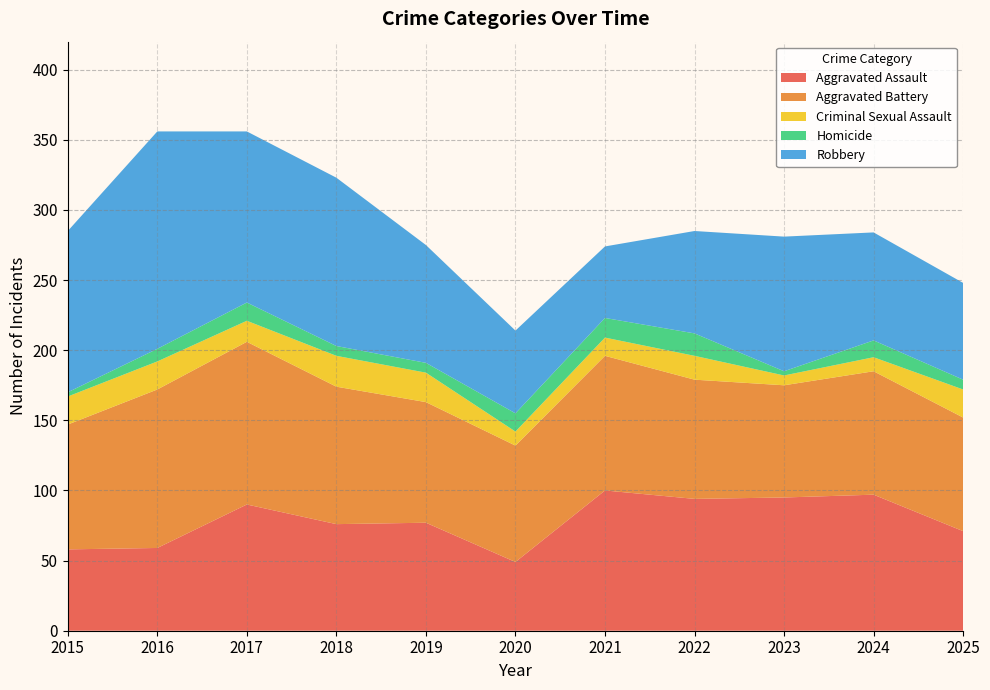

Reading right to left, extract all data points from this chart.

Aggravated Assault: 2025=71	2024=97	2023=95	2022=94	2021=100	2020=49	2019=77	2018=76	2017=90	2016=59	2015=58
Aggravated Battery: 2025=81	2024=88	2023=80	2022=85	2021=96	2020=83	2019=86	2018=98	2017=116	2016=113	2015=89
Criminal Sexual Assault: 2025=20	2024=10	2023=7	2022=17	2021=13	2020=10	2019=21	2018=22	2017=15	2016=20	2015=20
Homicide: 2025=7	2024=12	2023=3	2022=16	2021=14	2020=13	2019=7	2018=7	2017=13	2016=9	2015=3
Robbery: 2025=69	2024=77	2023=96	2022=73	2021=51	2020=59	2019=84	2018=120	2017=122	2016=155	2015=115